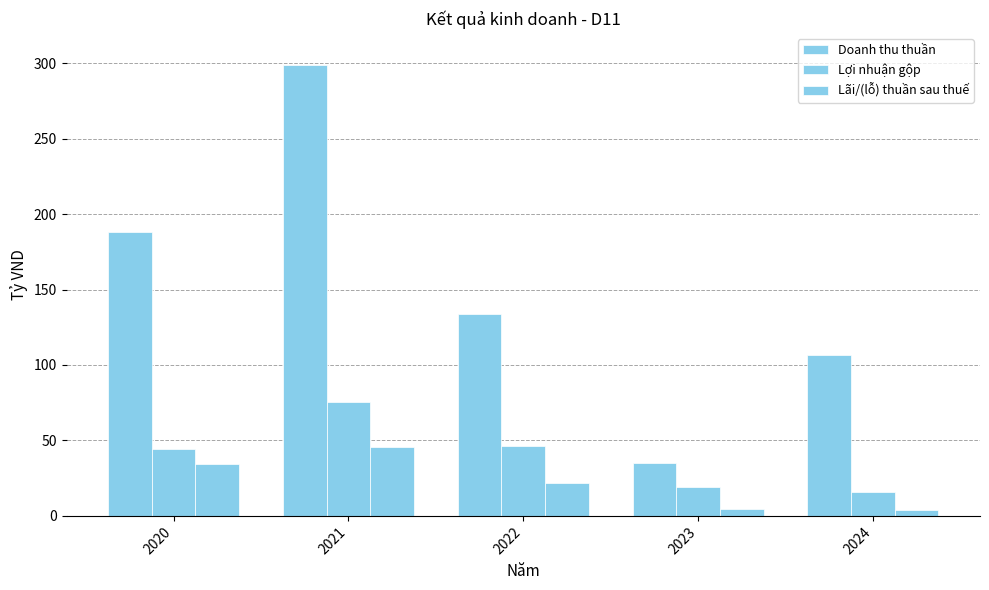

Rank the series by their maximum value, from highest to lowest.

Doanh thu thuần, Lợi nhuận gộp, Lãi/(lỗ) thuần sau thuế